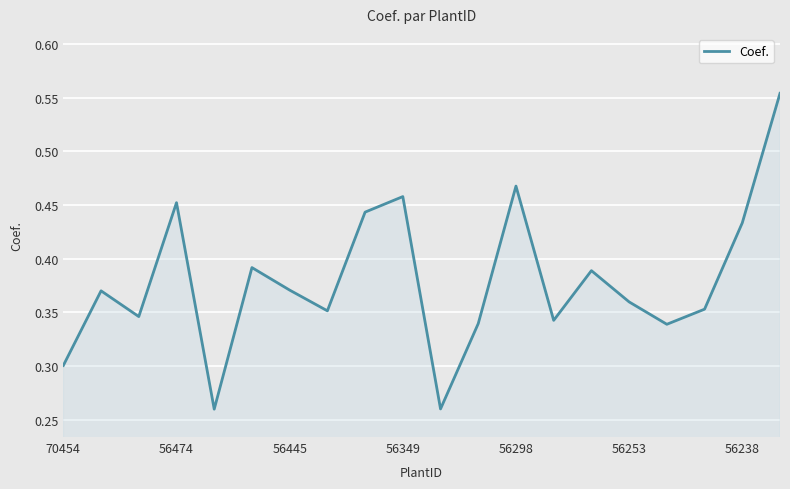

How many lines are shown in the chart?

1